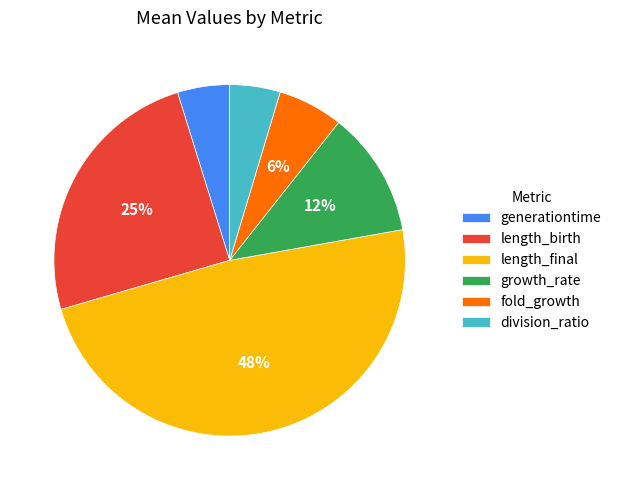

Approximately how many times larger is the value at fold_growth compared to growth_rate?

0.5